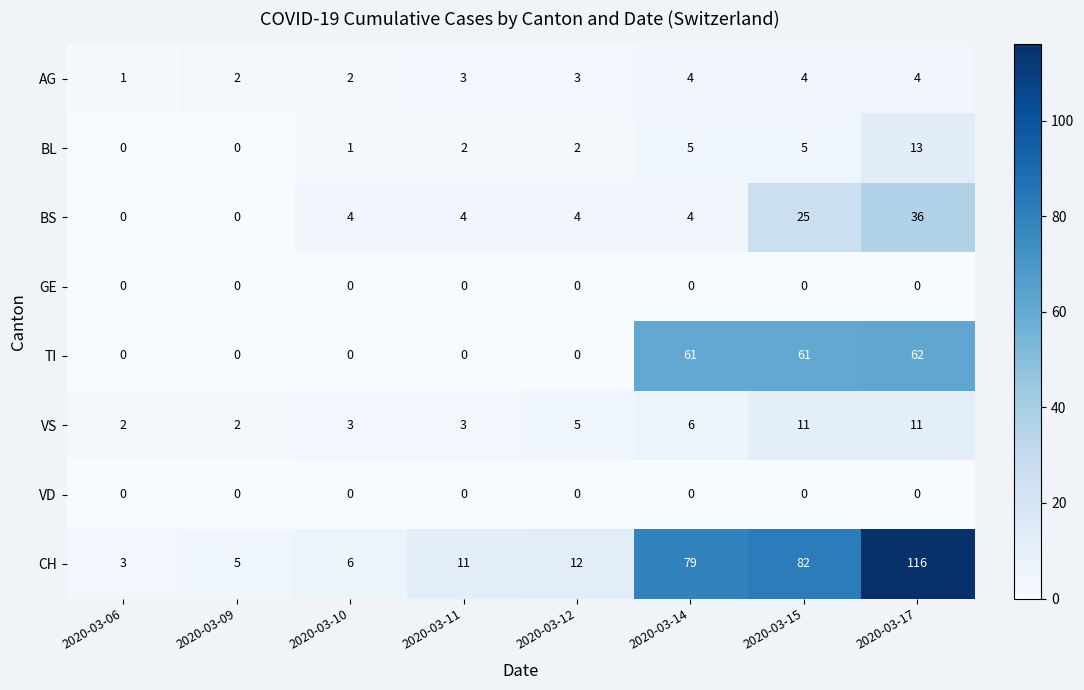

At which label is BS closest to 18?

2020-03-15